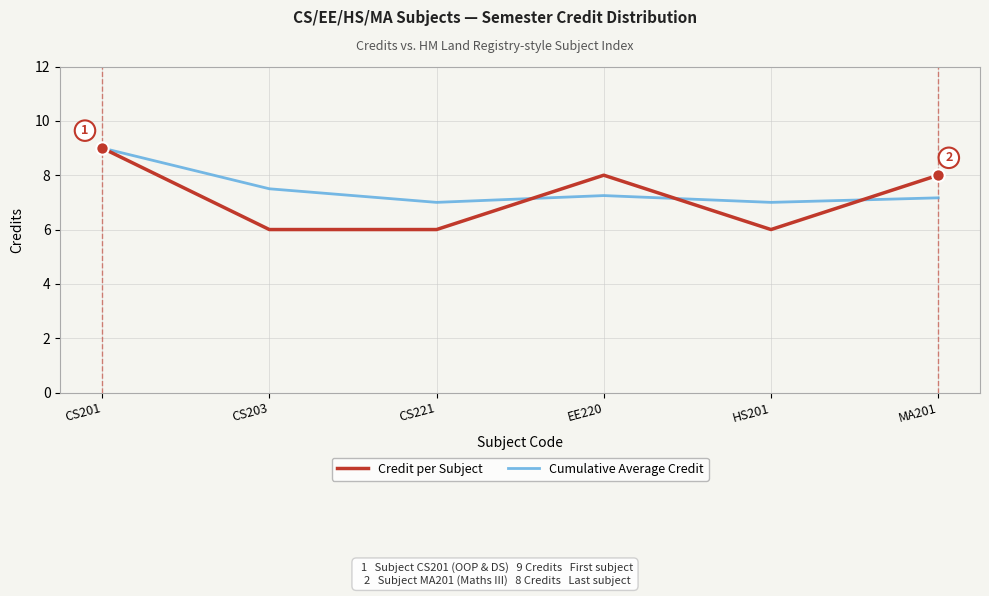

Which series has the largest total across all categories?

Cumulative Average Credit